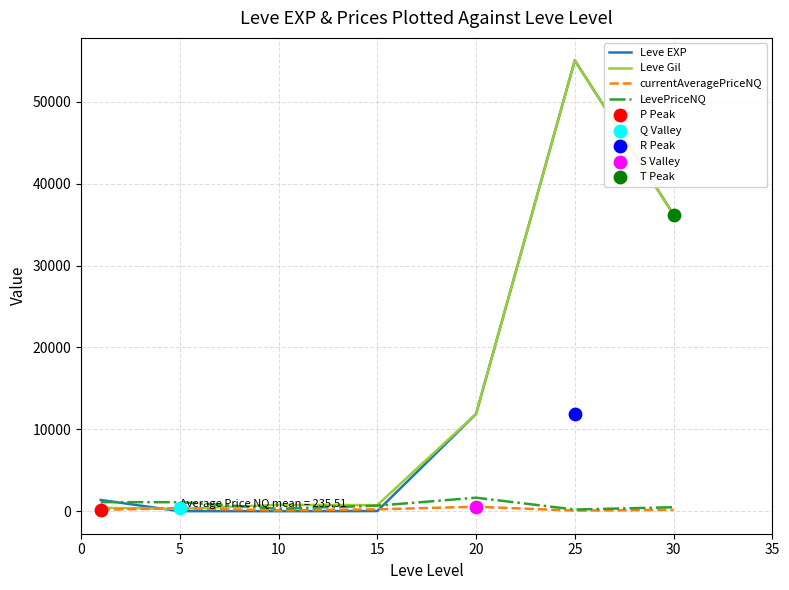

Which series contains the highest Y value?

Leve EXP